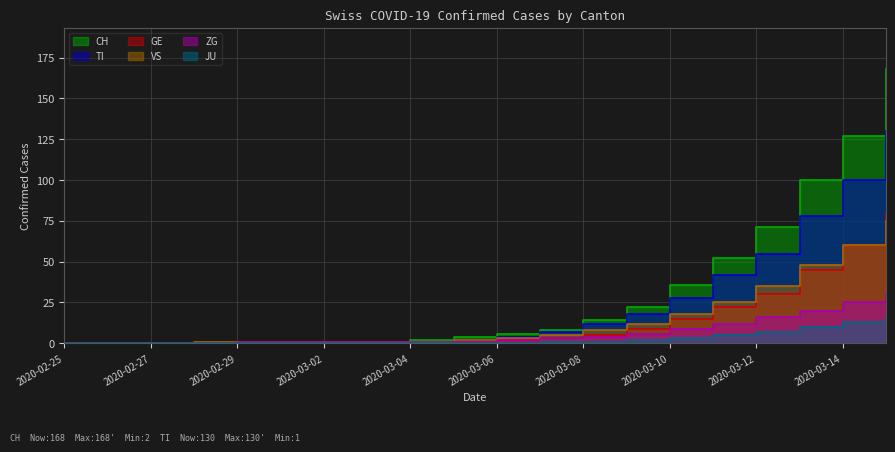

Reading left to right, transcribe all the data shown in this chart.

CH: 2020-02-25=0	2020-02-26=0	2020-02-27=0	2020-02-28=0	2020-02-29=0	2020-03-01=0	2020-03-02=0	2020-03-03=0	2020-03-04=2	2020-03-05=4	2020-03-06=6	2020-03-07=8	2020-03-08=14	2020-03-09=22	2020-03-10=36	2020-03-11=52	2020-03-12=71	2020-03-13=100	2020-03-14=127	2020-03-15=168
TI: 2020-02-25=0	2020-02-26=0	2020-02-27=0	2020-02-28=0	2020-02-29=0	2020-03-01=0	2020-03-02=0	2020-03-03=0	2020-03-04=1	2020-03-05=2	2020-03-06=4	2020-03-07=7	2020-03-08=12	2020-03-09=18	2020-03-10=28	2020-03-11=42	2020-03-12=55	2020-03-13=78	2020-03-14=100	2020-03-15=130
GE: 2020-02-25=0	2020-02-26=0	2020-02-27=0	2020-02-28=0	2020-02-29=0	2020-03-01=0	2020-03-02=0	2020-03-03=0	2020-03-04=0	2020-03-05=1	2020-03-06=2	2020-03-07=3	2020-03-08=5	2020-03-09=9	2020-03-10=15	2020-03-11=22	2020-03-12=30	2020-03-13=45	2020-03-14=60	2020-03-15=80
VS: 2020-02-25=0	2020-02-26=0	2020-02-27=0	2020-02-28=1	2020-02-29=1	2020-03-01=1	2020-03-02=1	2020-03-03=1	2020-03-04=1	2020-03-05=2	2020-03-06=3	2020-03-07=5	2020-03-08=8	2020-03-09=12	2020-03-10=18	2020-03-11=25	2020-03-12=35	2020-03-13=48	2020-03-14=60	2020-03-15=75
ZG: 2020-02-25=0	2020-02-26=0	2020-02-27=0	2020-02-28=0	2020-02-29=1	2020-03-01=1	2020-03-02=1	2020-03-03=1	2020-03-04=1	2020-03-05=1	2020-03-06=2	2020-03-07=3	2020-03-08=4	2020-03-09=6	2020-03-10=9	2020-03-11=12	2020-03-12=16	2020-03-13=20	2020-03-14=25	2020-03-15=30
JU: 2020-02-25=0	2020-02-26=0	2020-02-27=0	2020-02-28=0	2020-02-29=0	2020-03-01=0	2020-03-02=0	2020-03-03=0	2020-03-04=0	2020-03-05=0	2020-03-06=0	2020-03-07=1	2020-03-08=1	2020-03-09=2	2020-03-10=3	2020-03-11=5	2020-03-12=7	2020-03-13=10	2020-03-14=13	2020-03-15=17